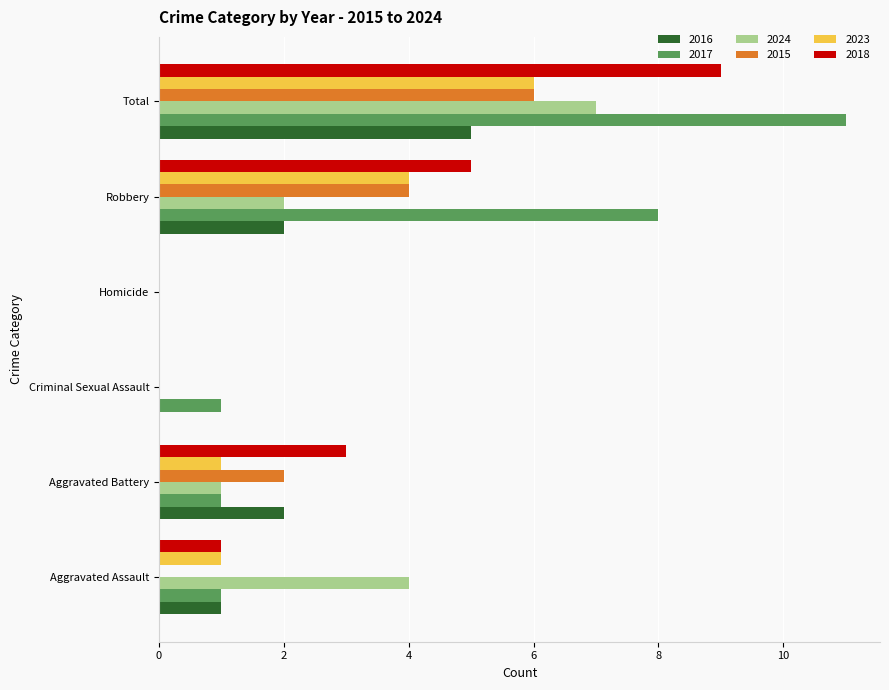

At which category is the sum across all series the highest?

Total